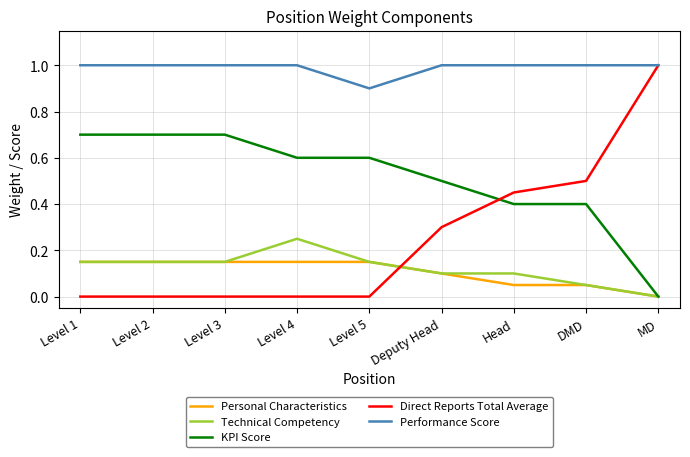

Rank the series at Level 4 from lowest to highest value.

Direct Reports Total Average, Personal Characteristics, Technical Competency, KPI Score, Performance Score